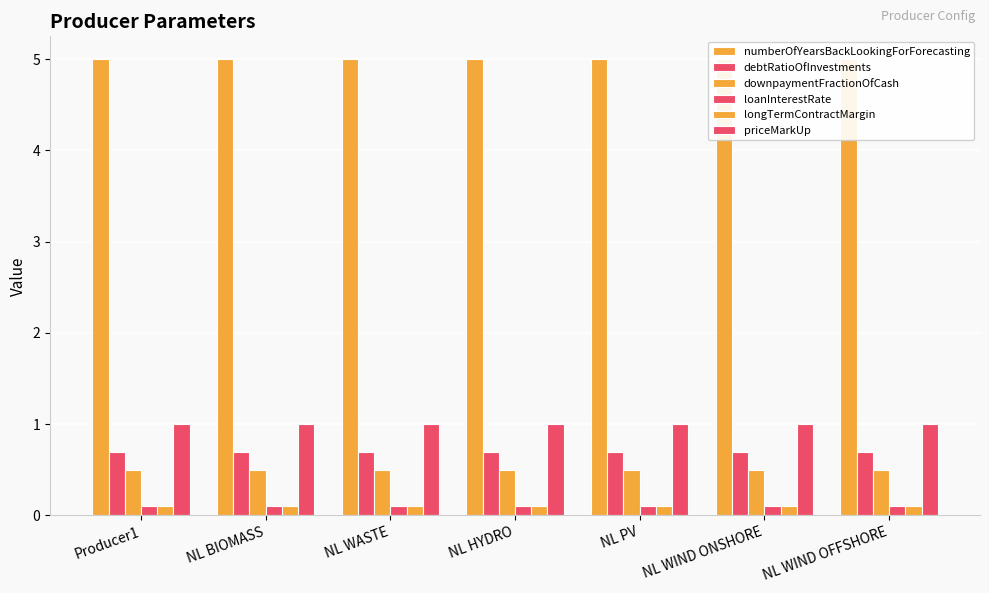

Reading left to right, extract all data points from this chart.

numberOfYearsBackLookingForForecasting: Producer1=5.0	NL BIOMASS=5.0	NL WASTE=5.0	NL HYDRO=5.0	NL PV=5.0	NL WIND ONSHORE=5.0	NL WIND OFFSHORE=5.0
debtRatioOfInvestments: Producer1=0.7	NL BIOMASS=0.7	NL WASTE=0.7	NL HYDRO=0.7	NL PV=0.7	NL WIND ONSHORE=0.7	NL WIND OFFSHORE=0.7
downpaymentFractionOfCash: Producer1=0.5	NL BIOMASS=0.5	NL WASTE=0.5	NL HYDRO=0.5	NL PV=0.5	NL WIND ONSHORE=0.5	NL WIND OFFSHORE=0.5
loanInterestRate: Producer1=0.1	NL BIOMASS=0.1	NL WASTE=0.1	NL HYDRO=0.1	NL PV=0.1	NL WIND ONSHORE=0.1	NL WIND OFFSHORE=0.1
longTermContractMargin: Producer1=0.1	NL BIOMASS=0.1	NL WASTE=0.1	NL HYDRO=0.1	NL PV=0.1	NL WIND ONSHORE=0.1	NL WIND OFFSHORE=0.1
priceMarkUp: Producer1=1.0	NL BIOMASS=1.0	NL WASTE=1.0	NL HYDRO=1.0	NL PV=1.0	NL WIND ONSHORE=1.0	NL WIND OFFSHORE=1.0